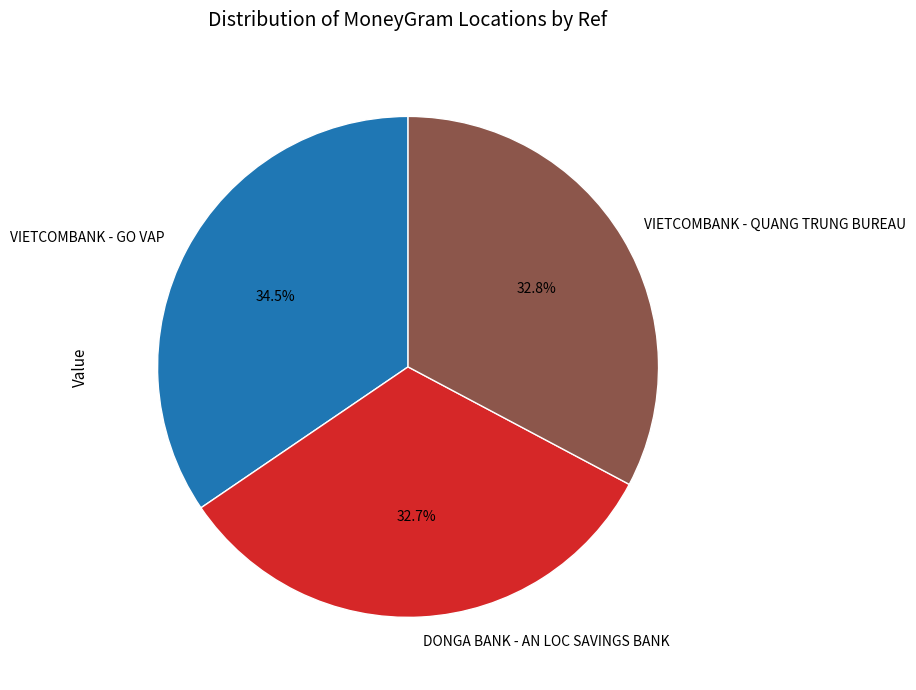

How many slices are in this pie chart?

3